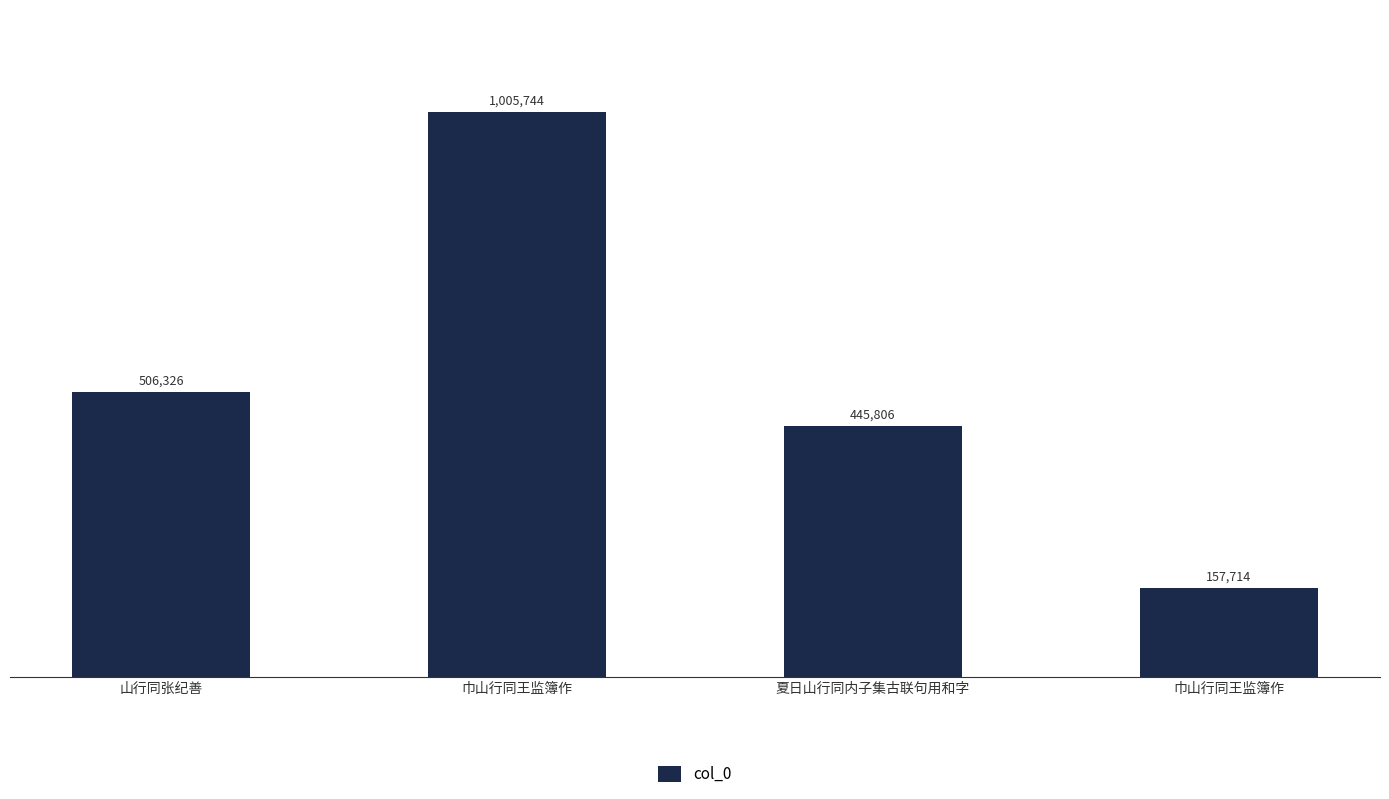

Are the bars horizontal?

No